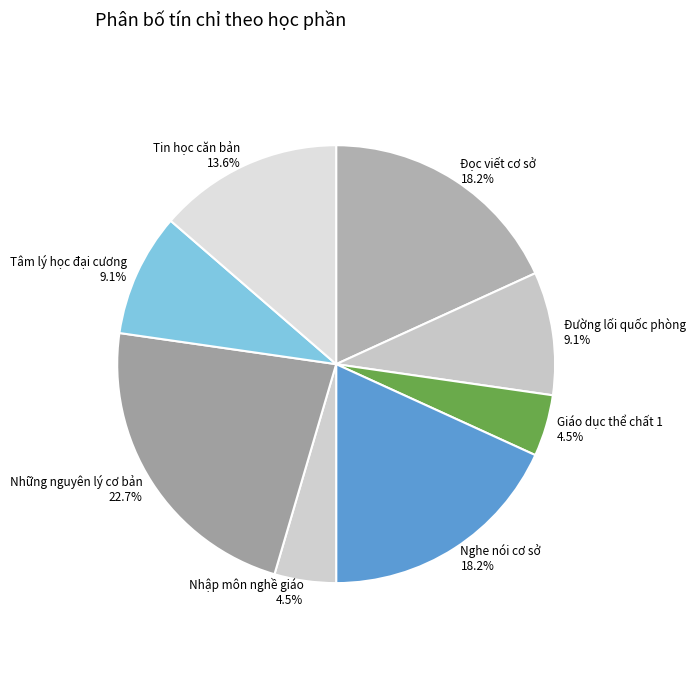

What percentage is the Đọc viết cơ sở slice, to the nearest percent?

18%